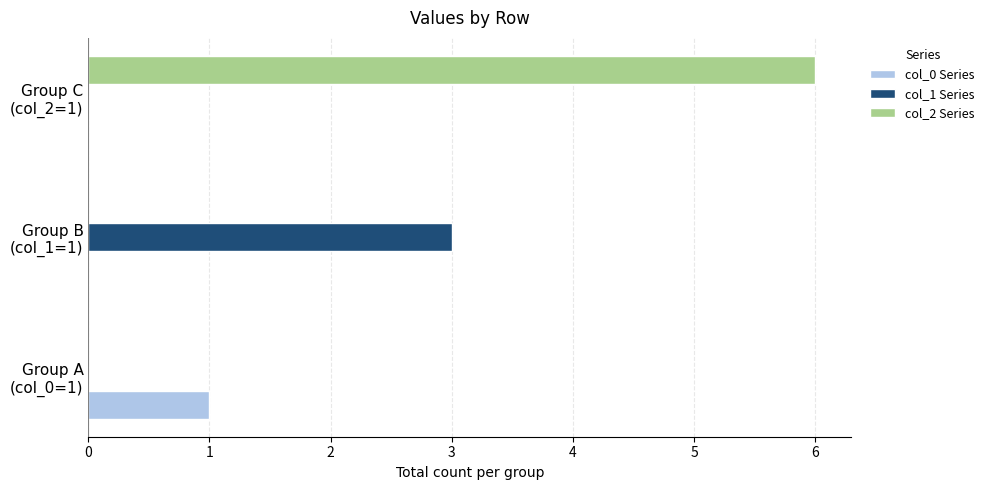

Which series has the largest total across all categories?

col_2 Series